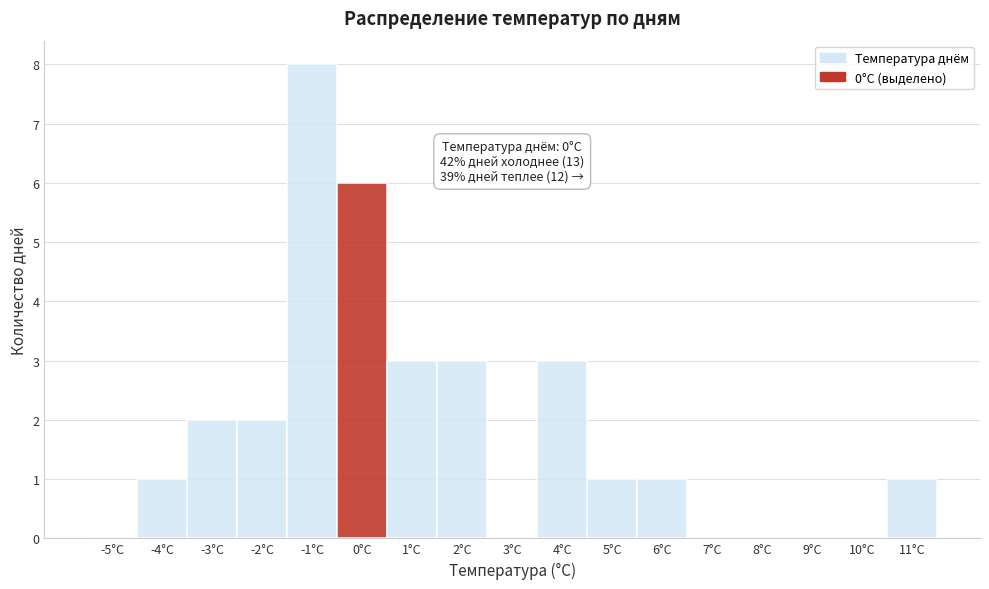

Which range on the x-axis has the tallest bar?

-1.5 to -0.5